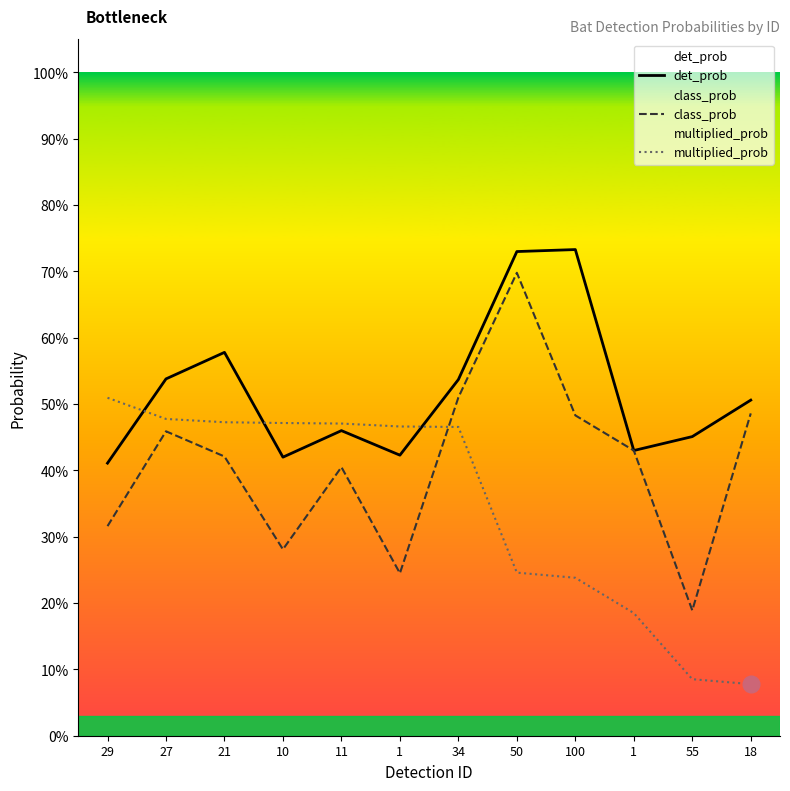

What is the value of the class_prob point at the 1st from the left?

0.3